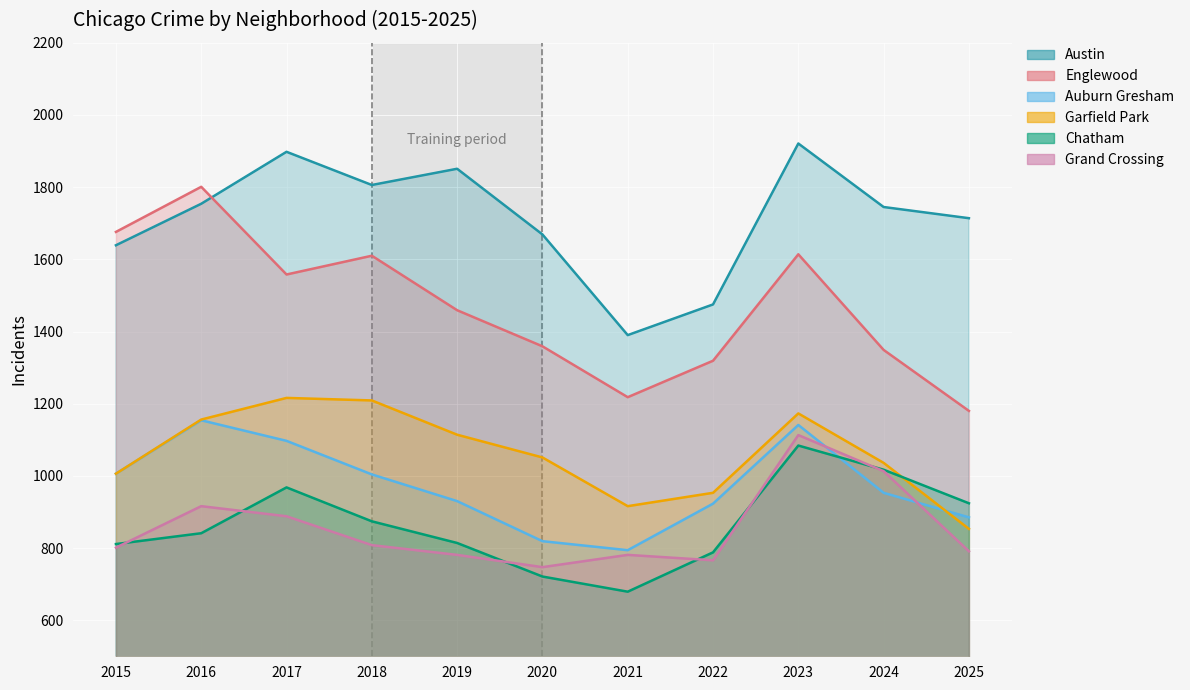

Which series changed the most between 2020 and 2024?

Chatham